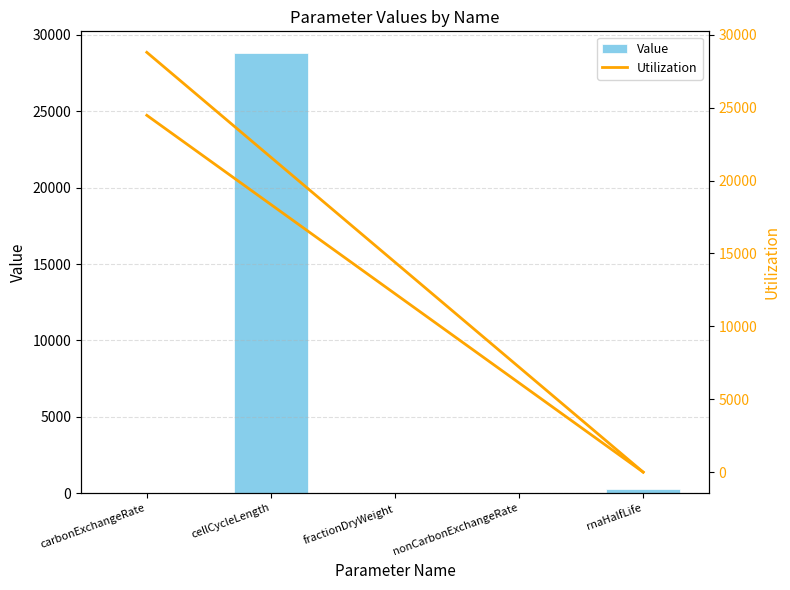

At which category does the chart reach its minimum across all series?

fractionDryWeight